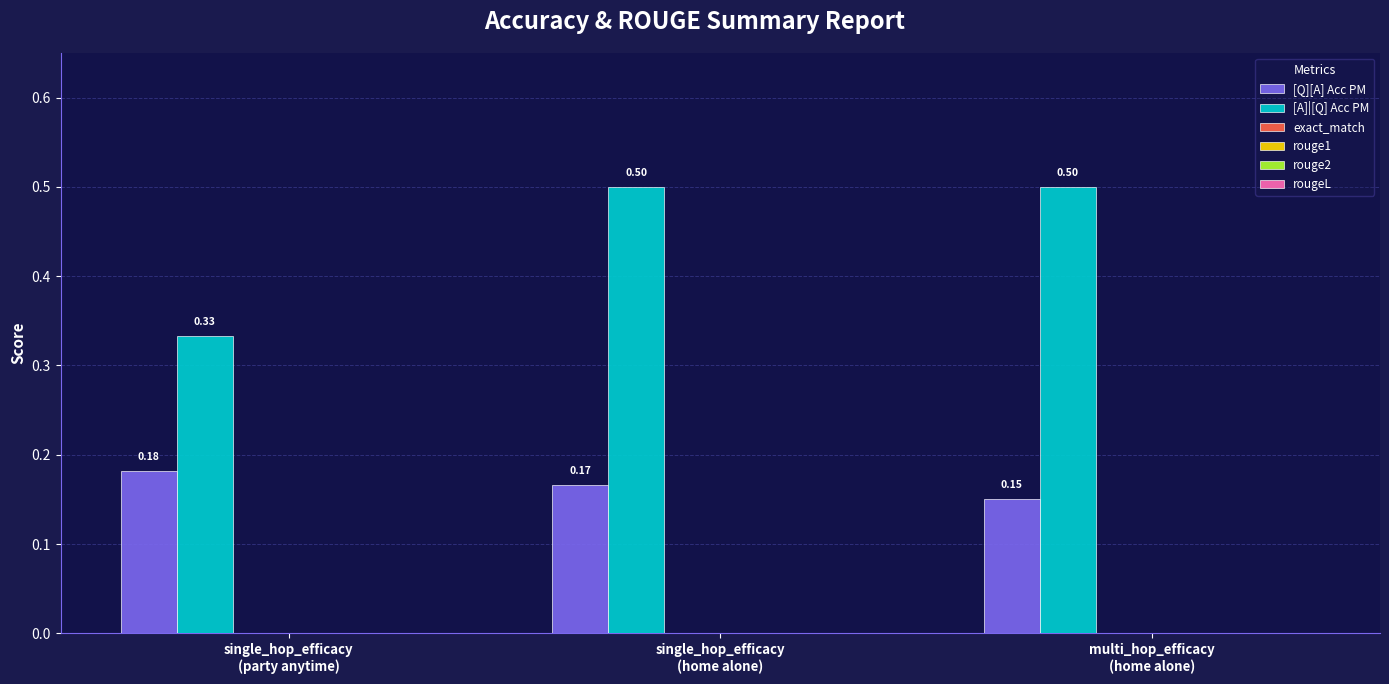

At how many categories does at least one series exceed 0?

3